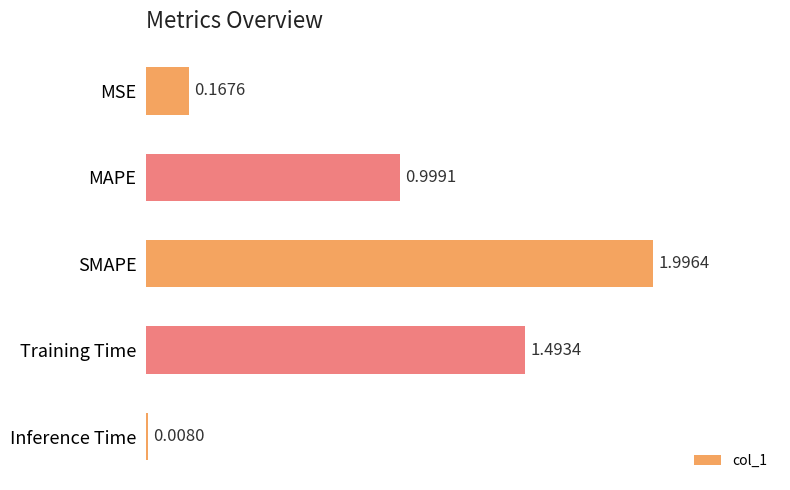

How many bars are there in total?

5